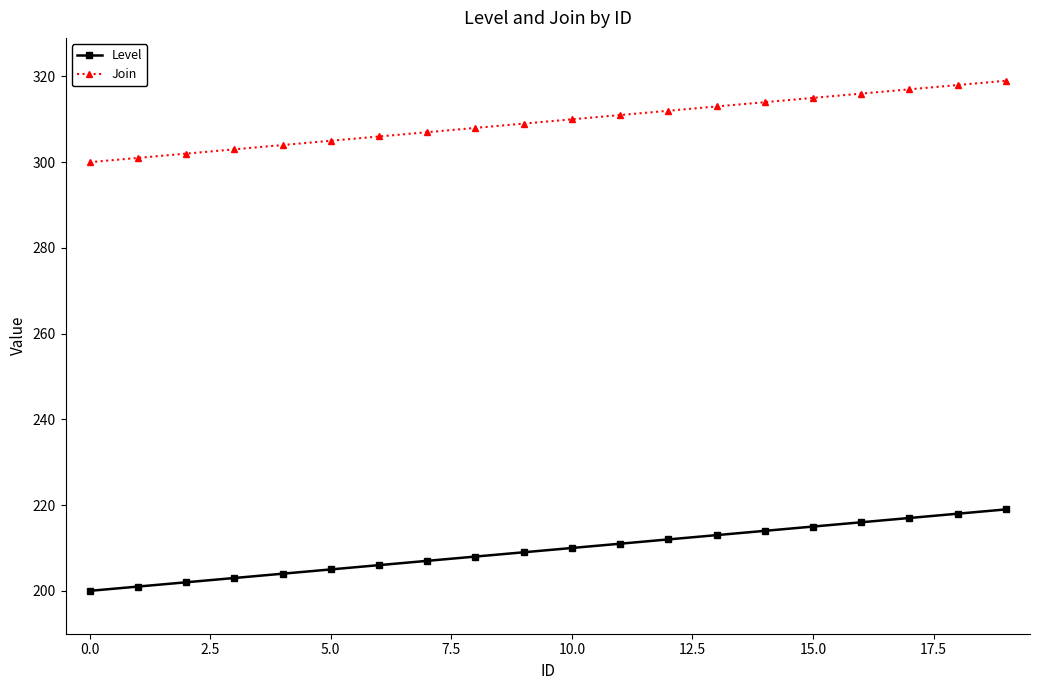

True or false: Level and Join cross at least once.

False